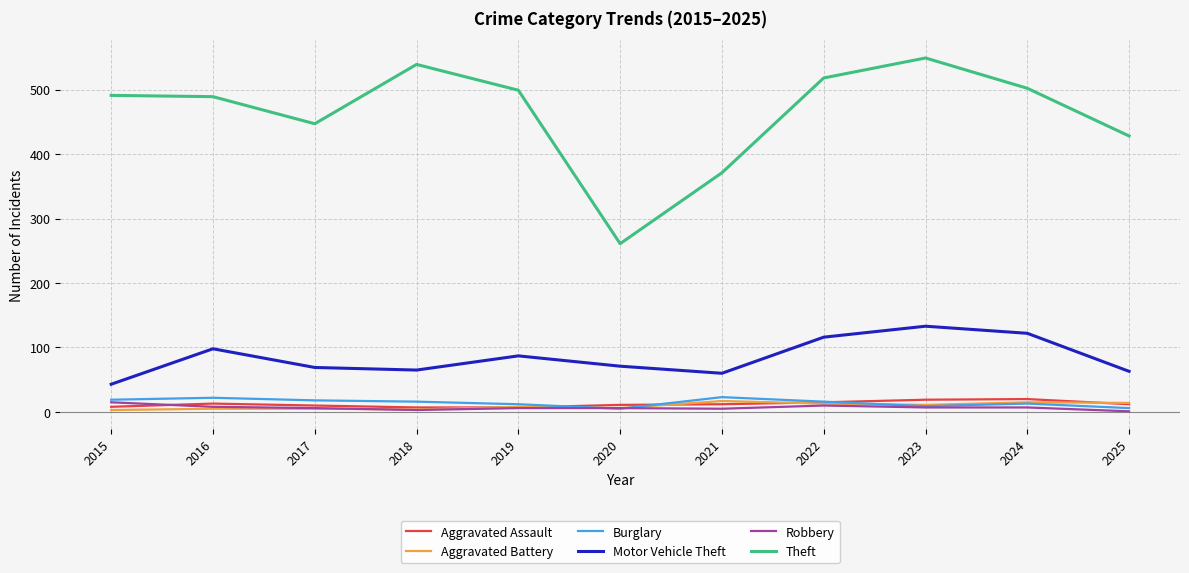

What is the average value of the Motor Vehicle Theft series?

84